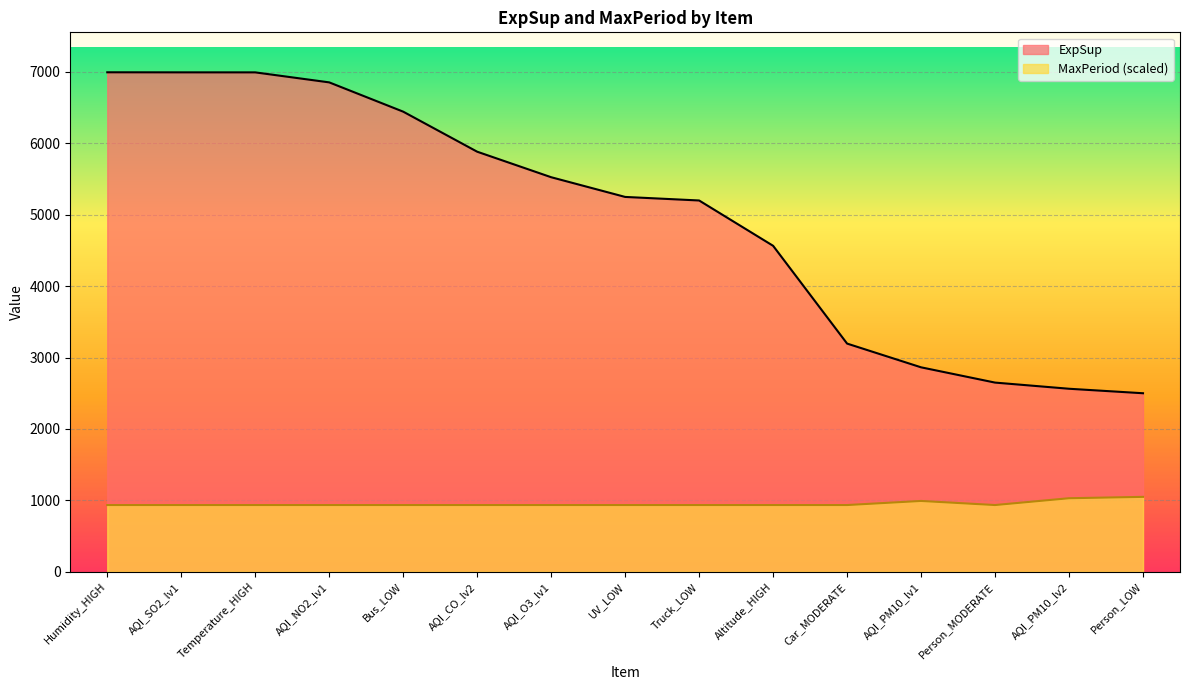

What is the total value across all series at Car_MODERATE?

4129.4